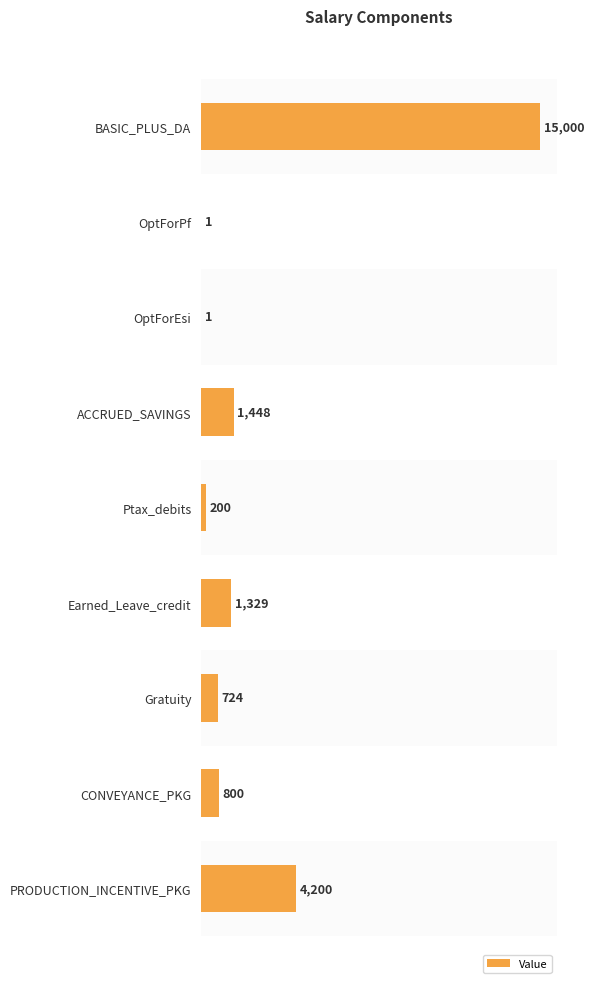

What is the greatest value displayed?

15000